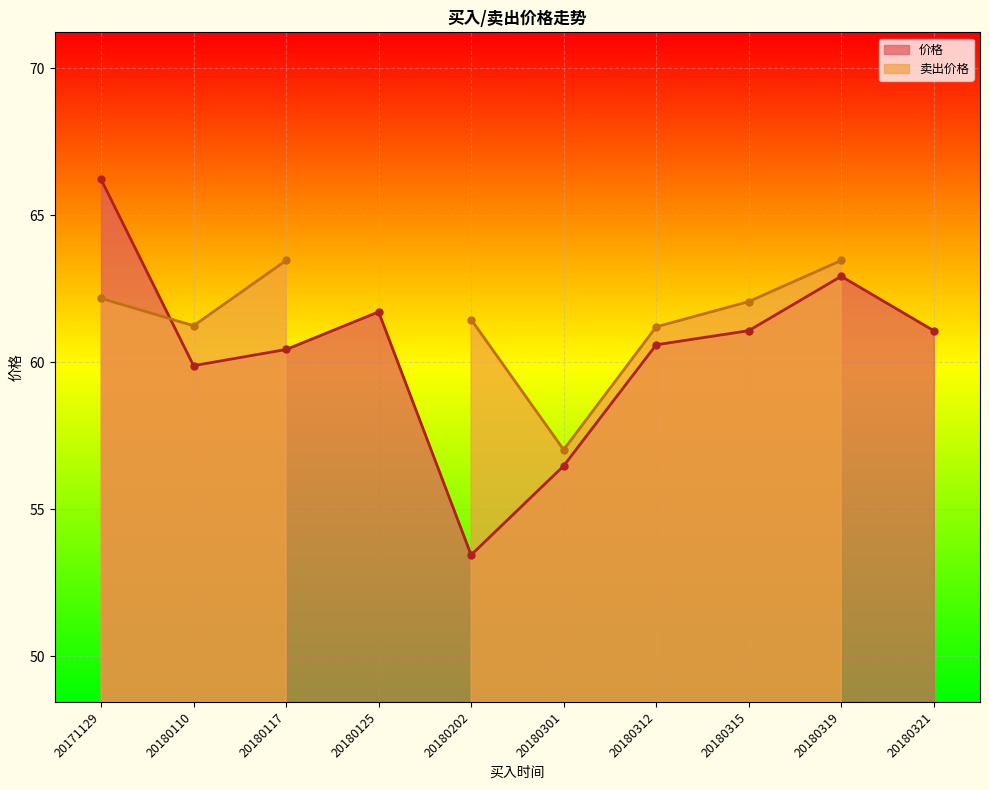

Rank the categories by value from highest to lowest.

20171129, 20180319, 20180125, 20180315, 20180321, 20180312, 20180117, 20180110, 20180301, 20180202